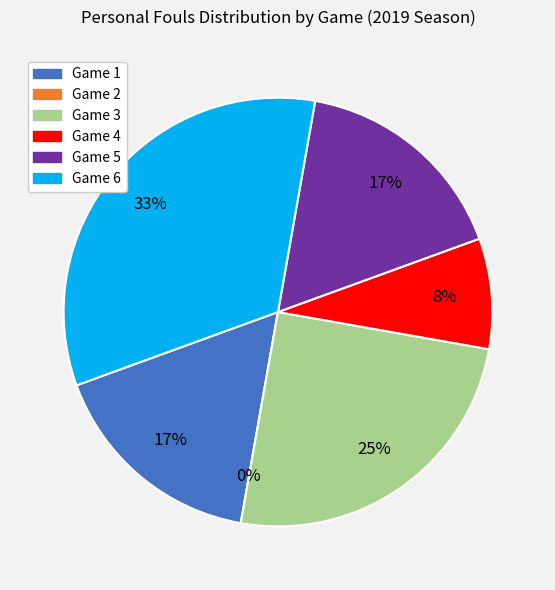

Is the sum of Game 3 and Game 1 greater than half?

No